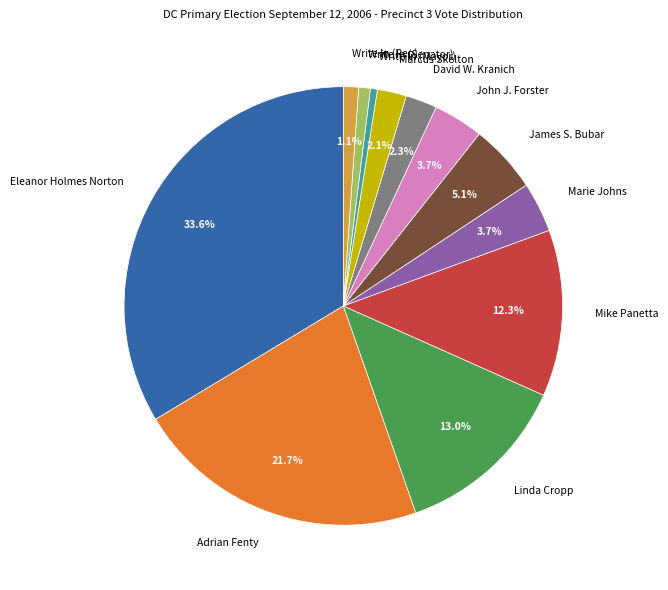

What is the ratio of the value at Marcus Skelton to the value at David W. Kranich?

0.9